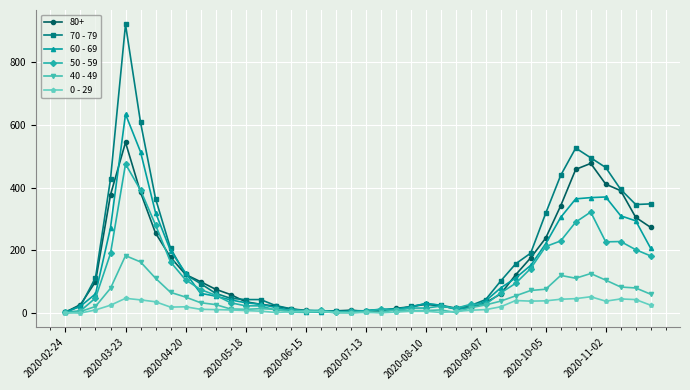

List the series in order of their peak value, highest first.

70 - 79, 60 - 69, 80+, 50 - 59, 40 - 49, 0 - 29